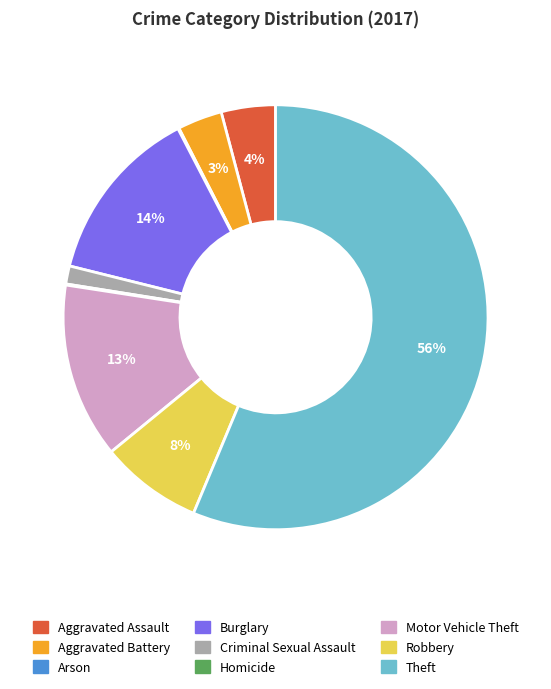

Is Aggravated Battery the majority of the pie?

No